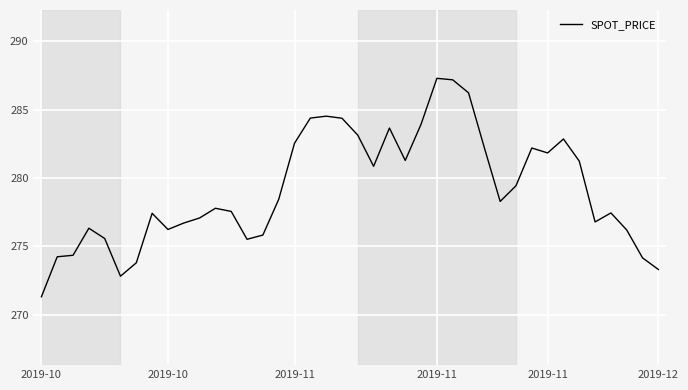

What is the difference between the maximum and minimum values?

16.0